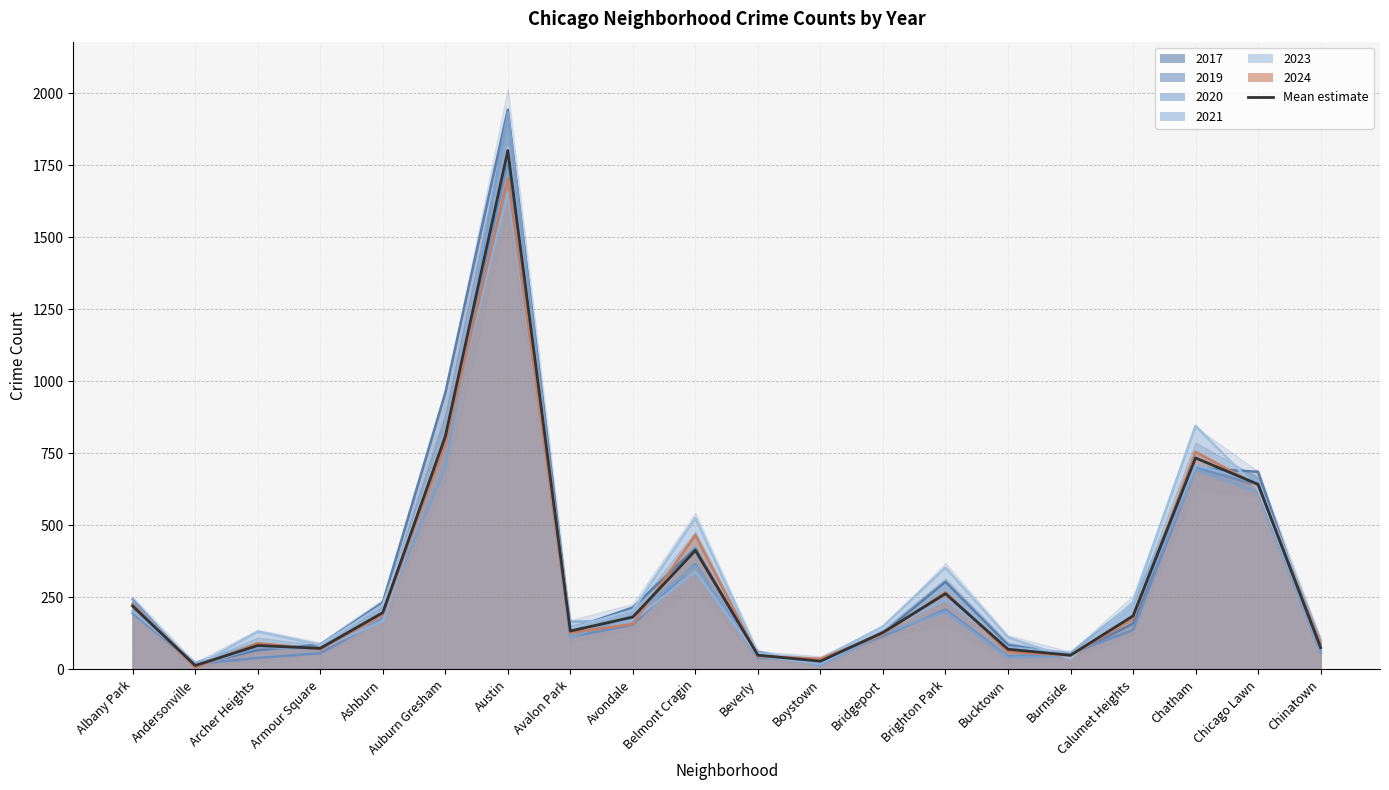

Reading left to right, what are all the values shown in this chart?

219.7	13.5	83.0	73.2	197.0	808.5	1801.0	133.2	181.7	412.8	49.5	28.5	128.2	262.8	70.0	49.2	185.7	733.8	642.3	75.7